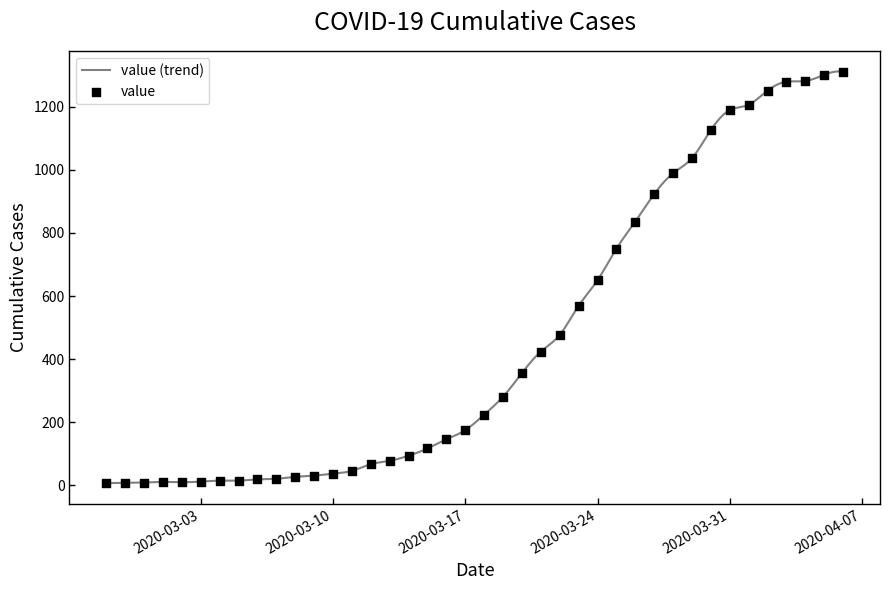

What is the change in value from 2020-03-19 to 2020-04-06?

+1029